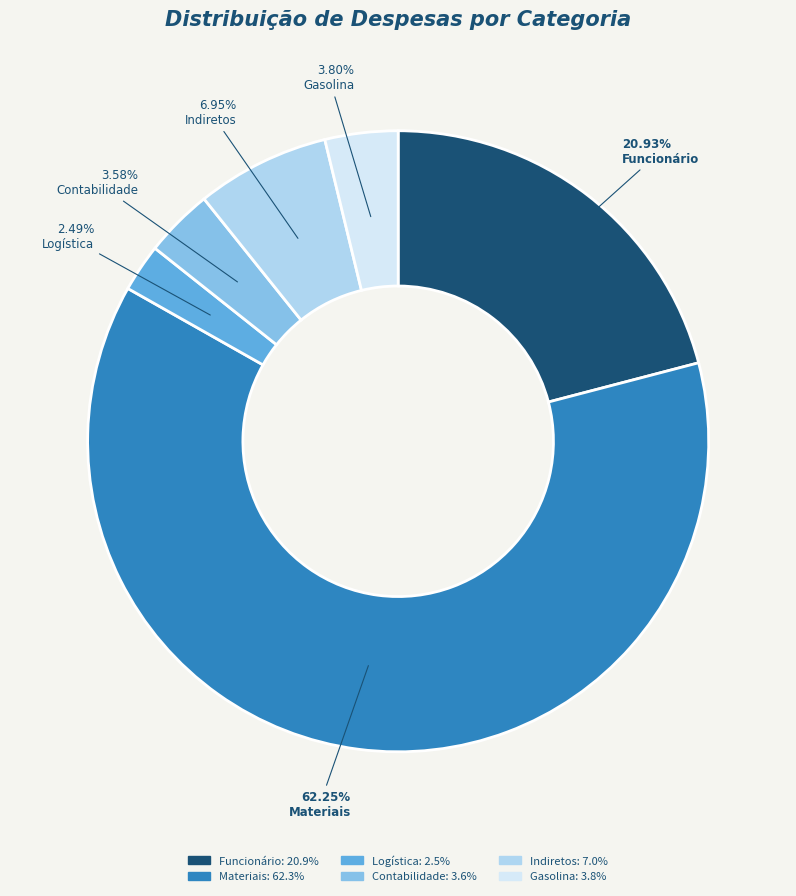

Which slice is the smallest?

Logística